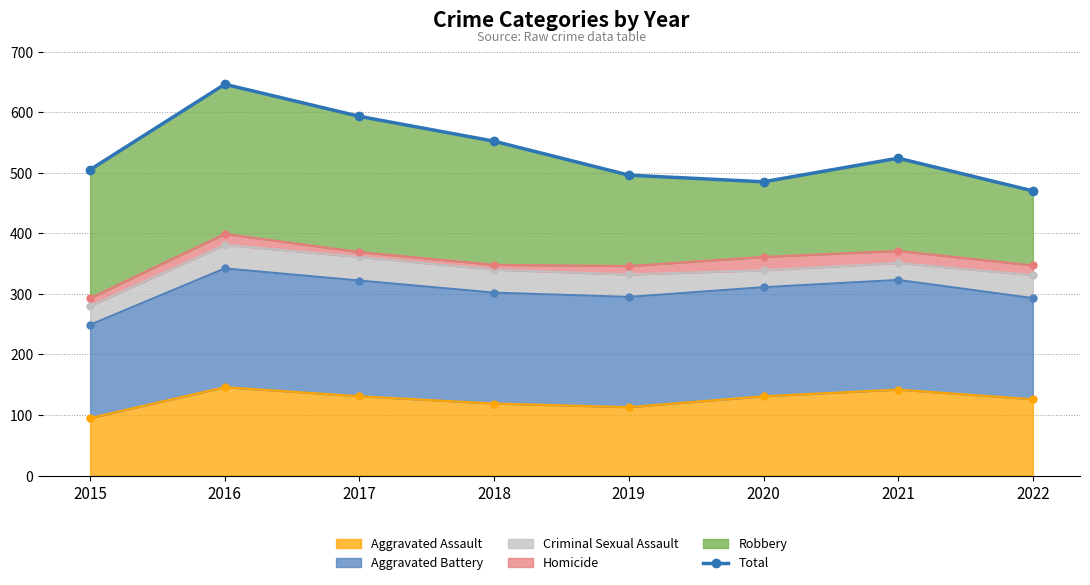

Does the chart display data point markers on the line(s)?

Yes